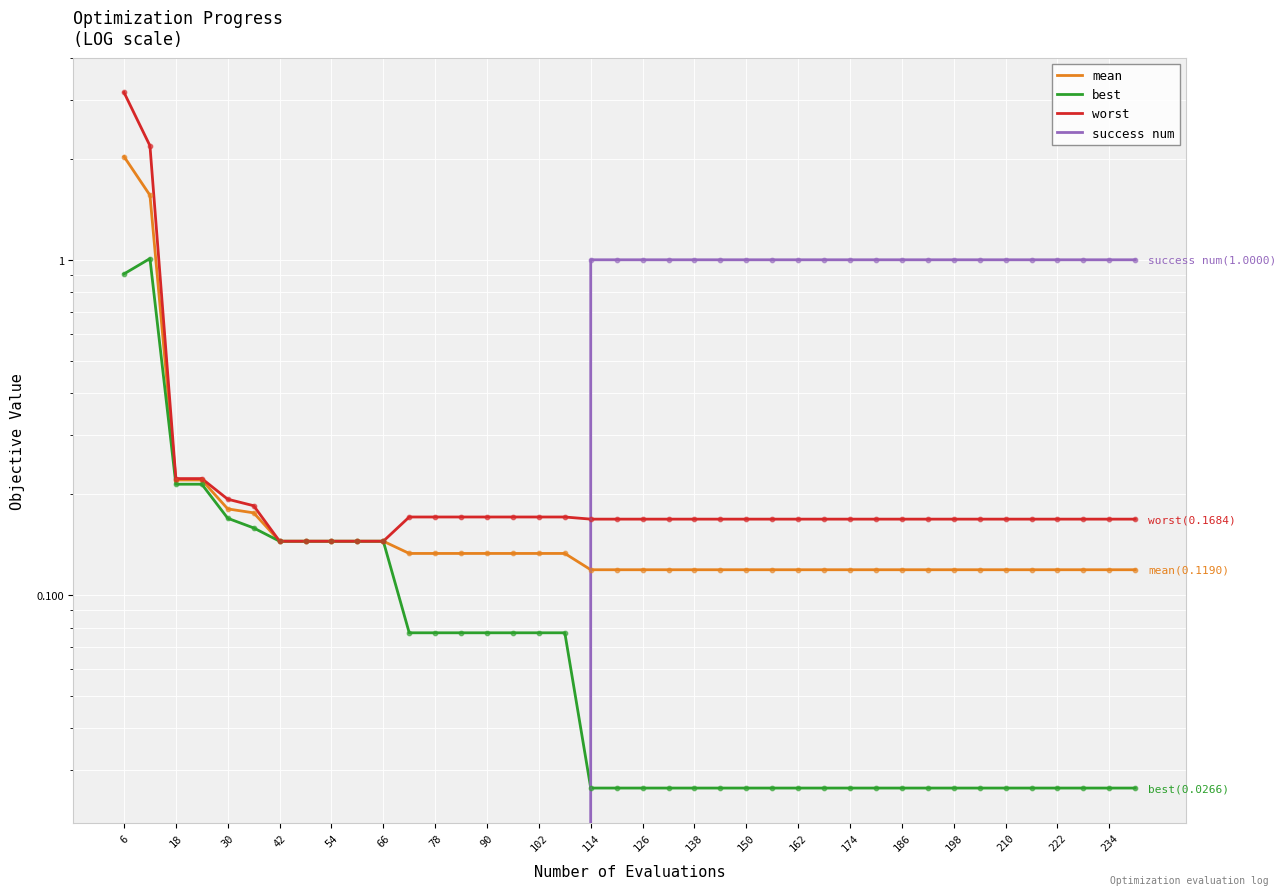

Which series has the largest Y range (max minus min)?

worst